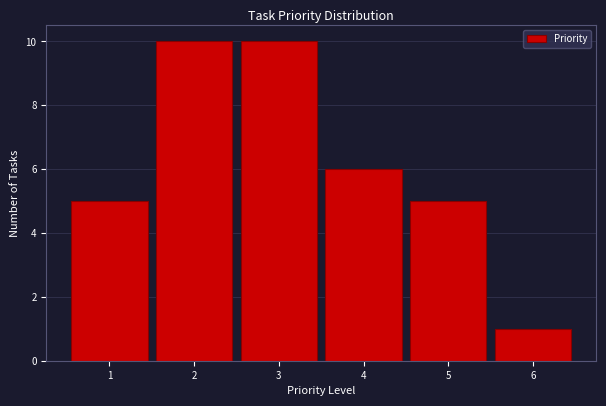

Reading left to right, transcribe this chart: for each bar, give the range it covers on the x-axis and its height. The values are not printed on the chart, so give them approximately, as read against the axis.

0.5 to 1.5: 5
1.5 to 2.5: 10
2.5 to 3.5: 10
3.5 to 4.5: 6
4.5 to 5.5: 5
5.5 to 6.5: 1